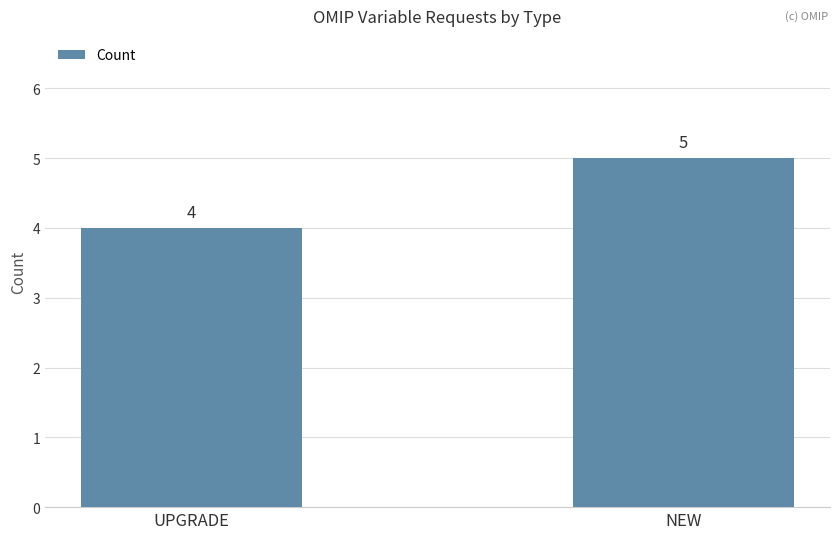

At which category does the chart reach its minimum across all series?

UPGRADE